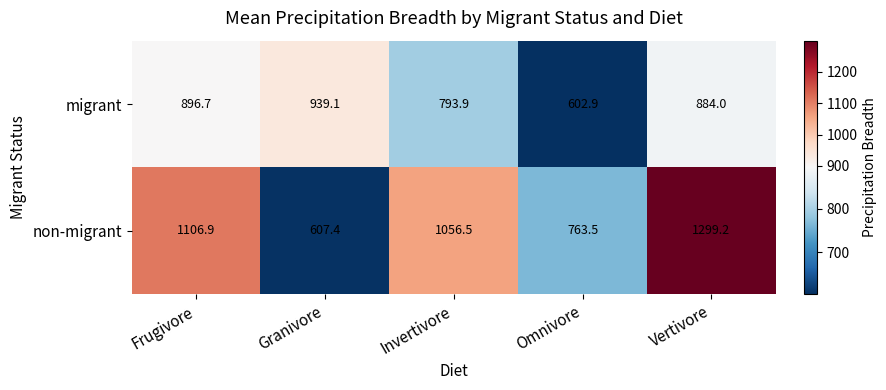

What is the minimum value shown in the chart?

602.9